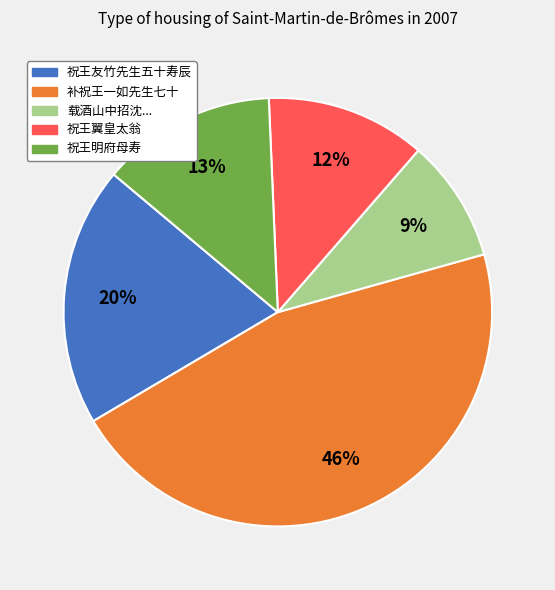

To the nearest percent, what is the difference between the largest and smallest slice percentages?

37%